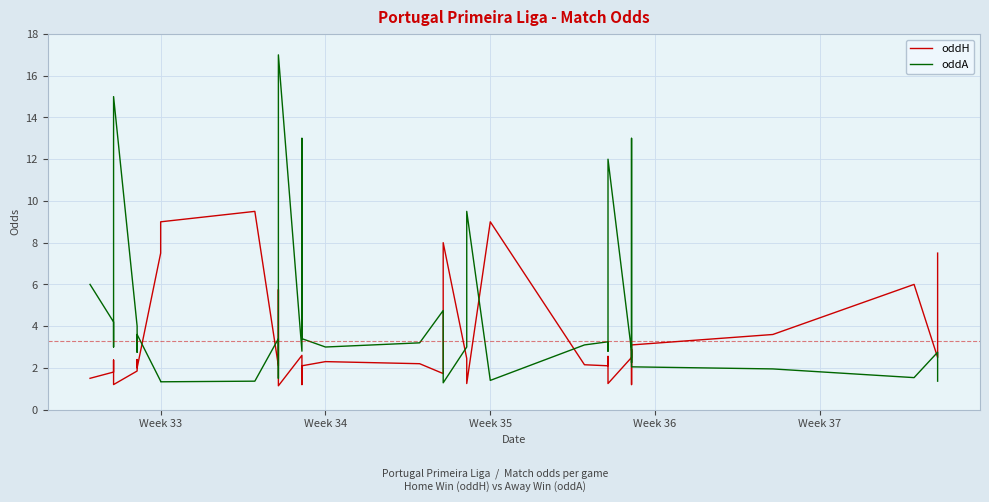

How many interior local valleys does the oddH series have?

11